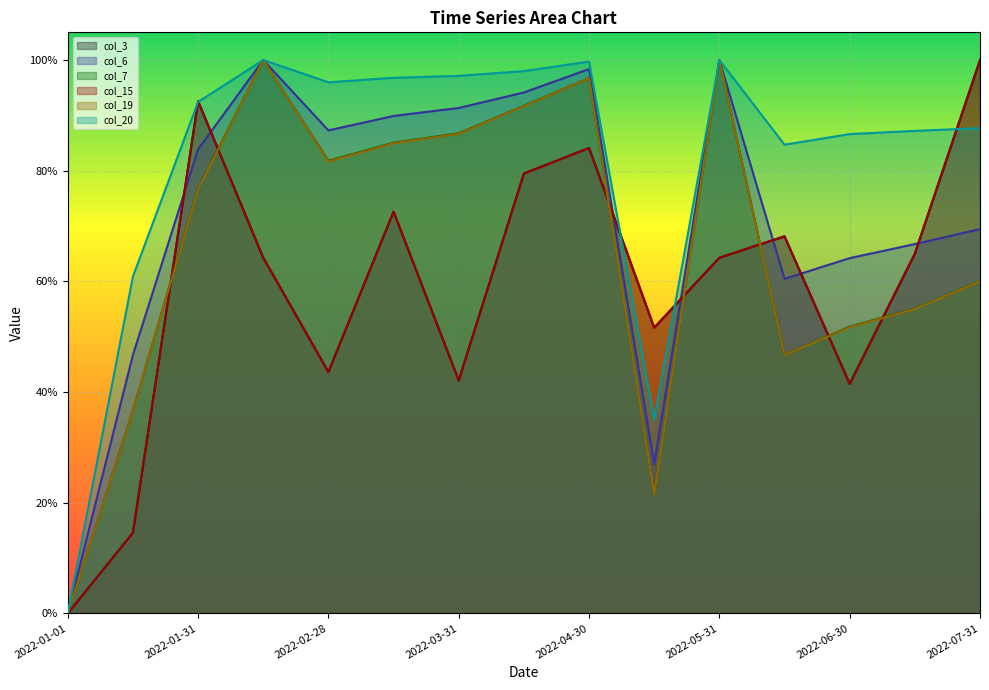

What is the average value of the col_20 series?

0.8